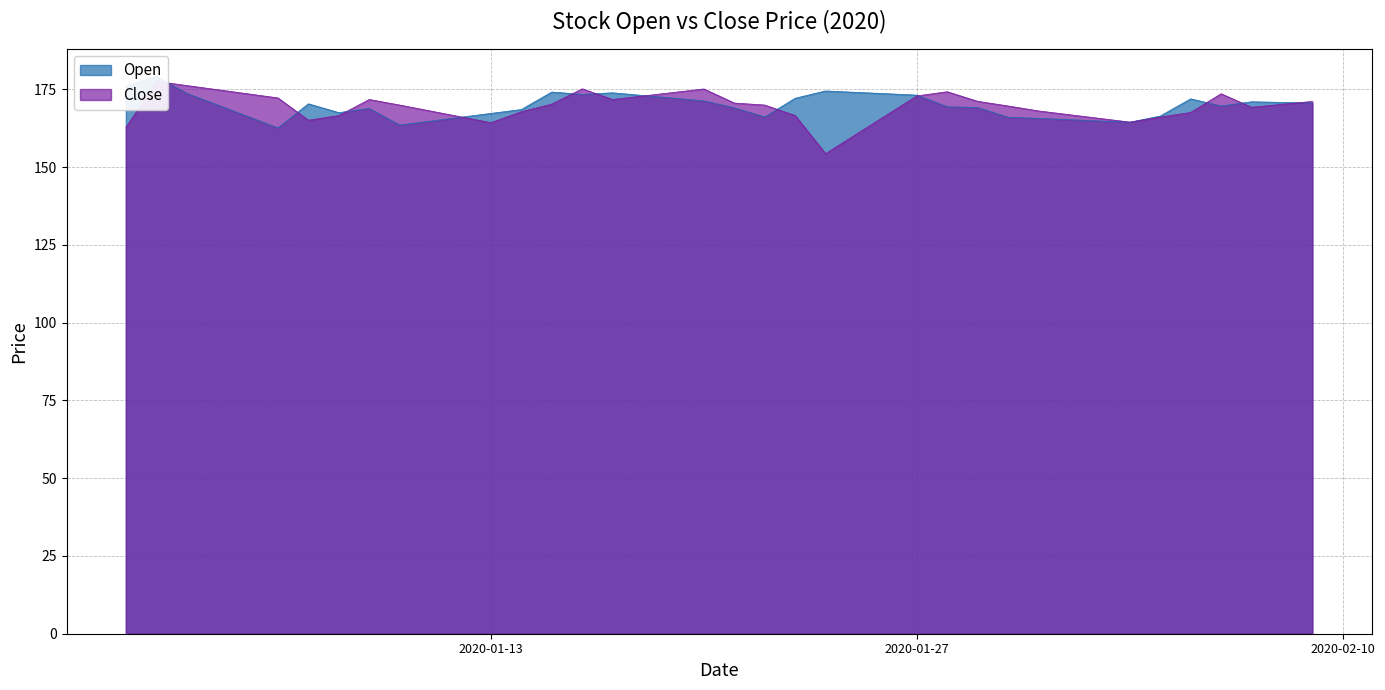

How many lines are shown in the chart?

2